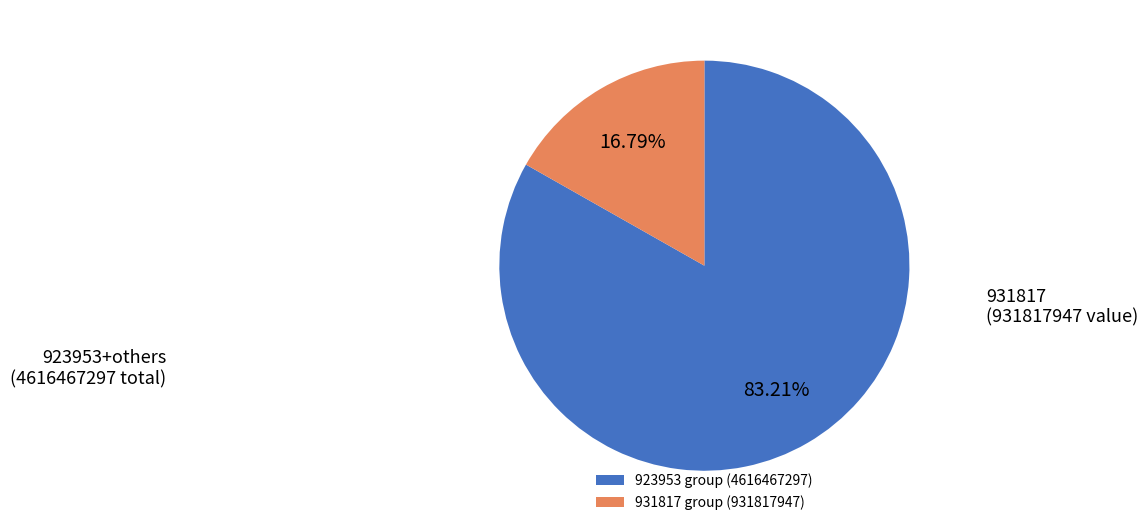

Which category has the smallest portion of the pie?

931817 group (931817947)